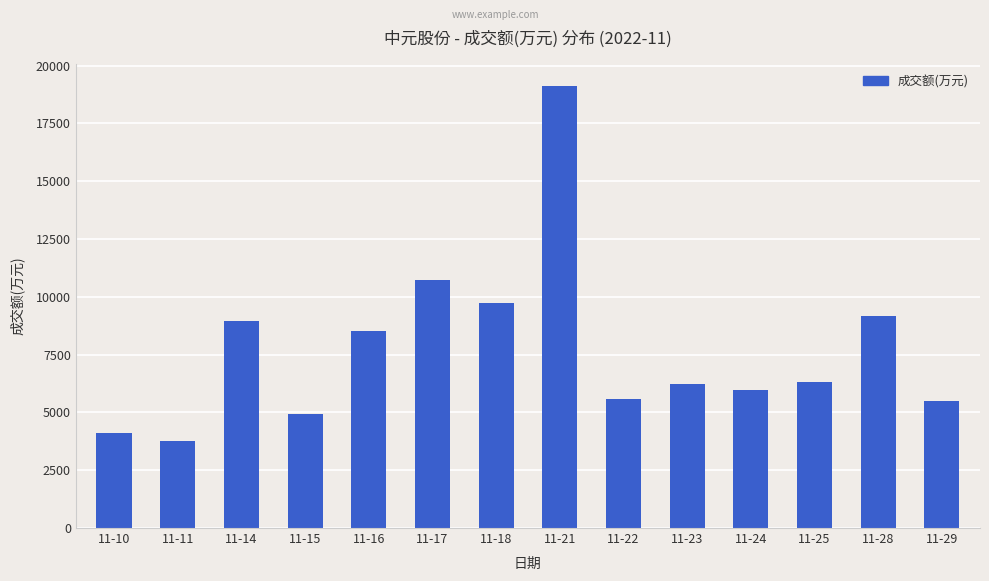

What is the change in value from 11-14 to 11-23?

-2761